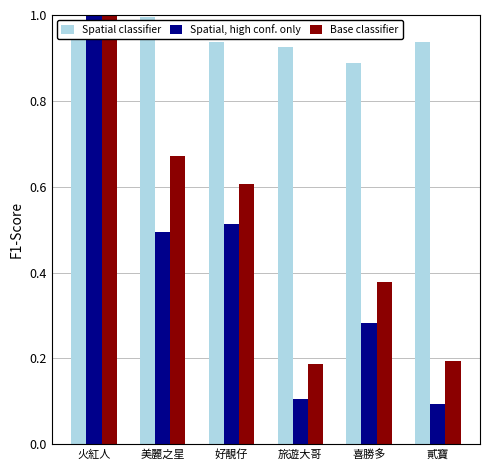

How many data points does each series have?

6